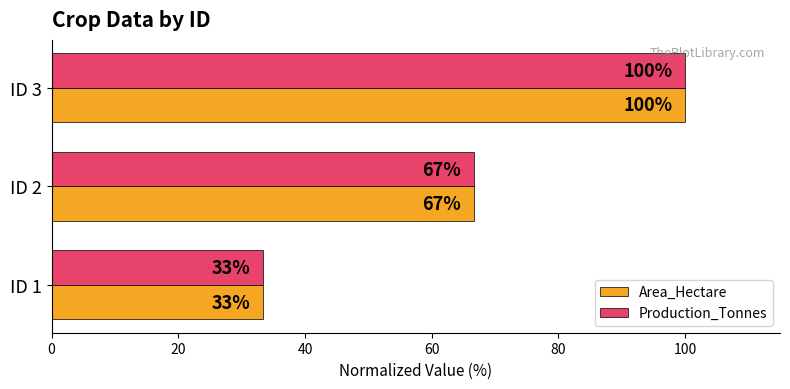

What is the sum of the Area_Hectare values at ID 1 and ID 2?

100.0